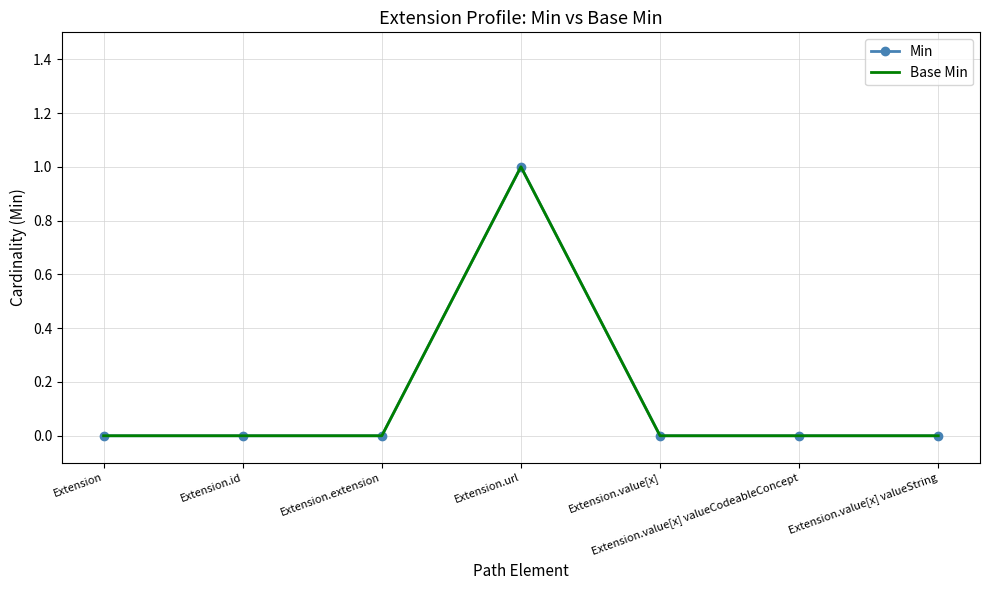

What are all the series names shown in the legend?

Min, Base Min